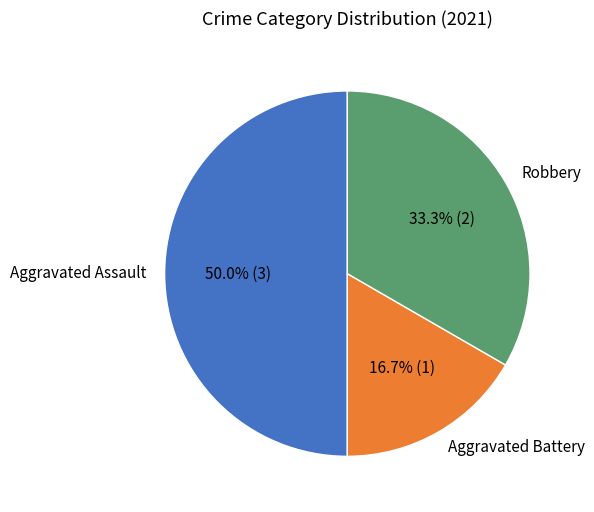

Approximately how many times larger is the value at Robbery compared to Aggravated Battery?

2.0